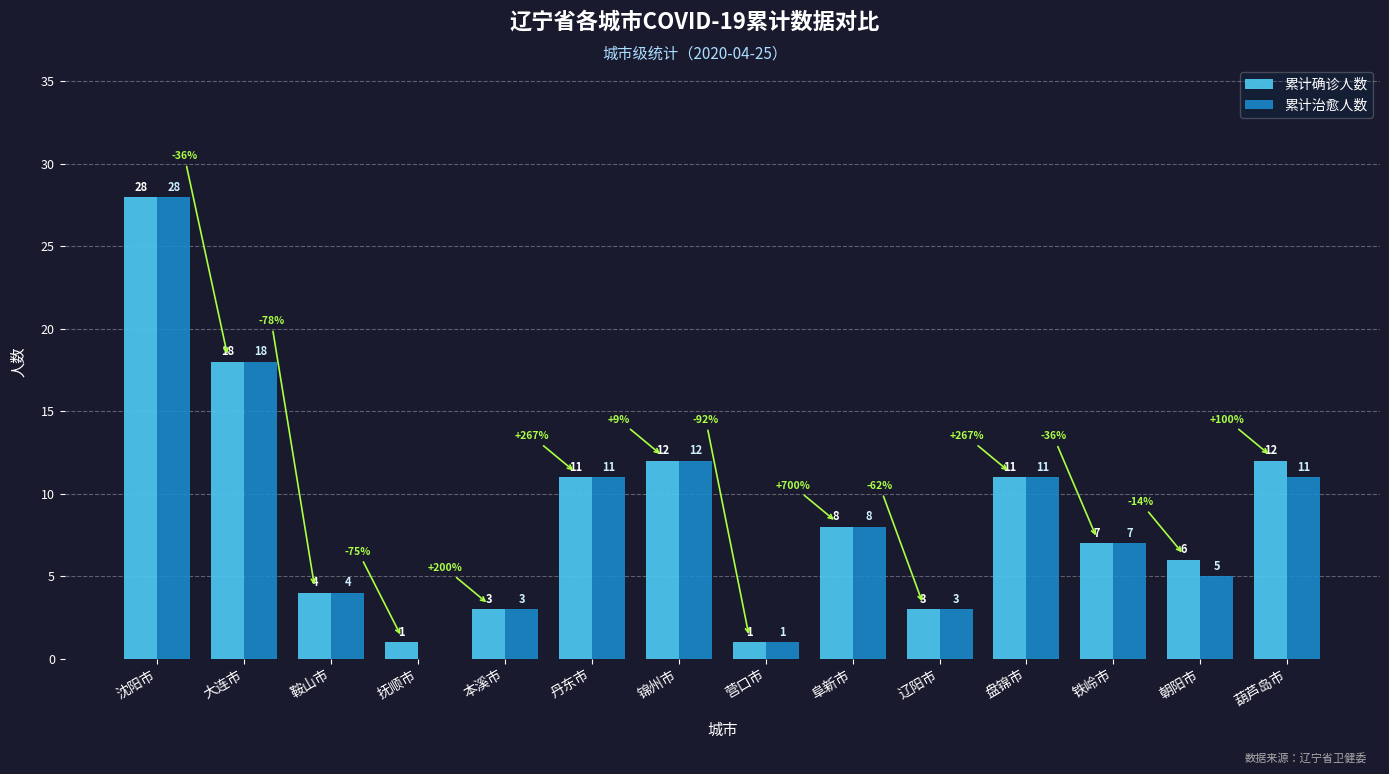

What is the sum of the 累计确诊人数 values at 锦州市 and 抚顺市?

13